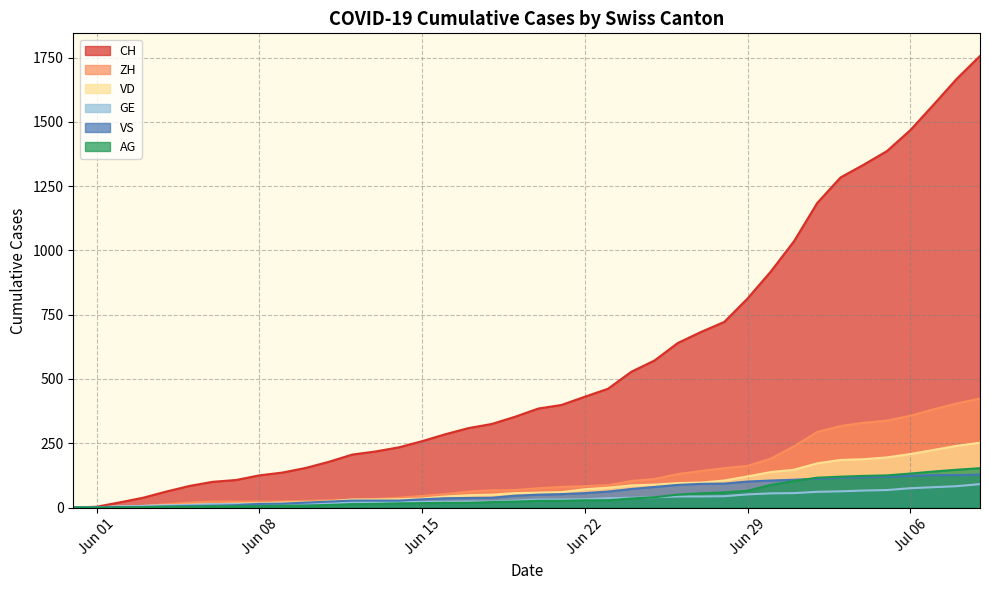

Rank the series at 2020-07-03 from highest to lowest value.

CH, ZH, VD, AG, VS, GE